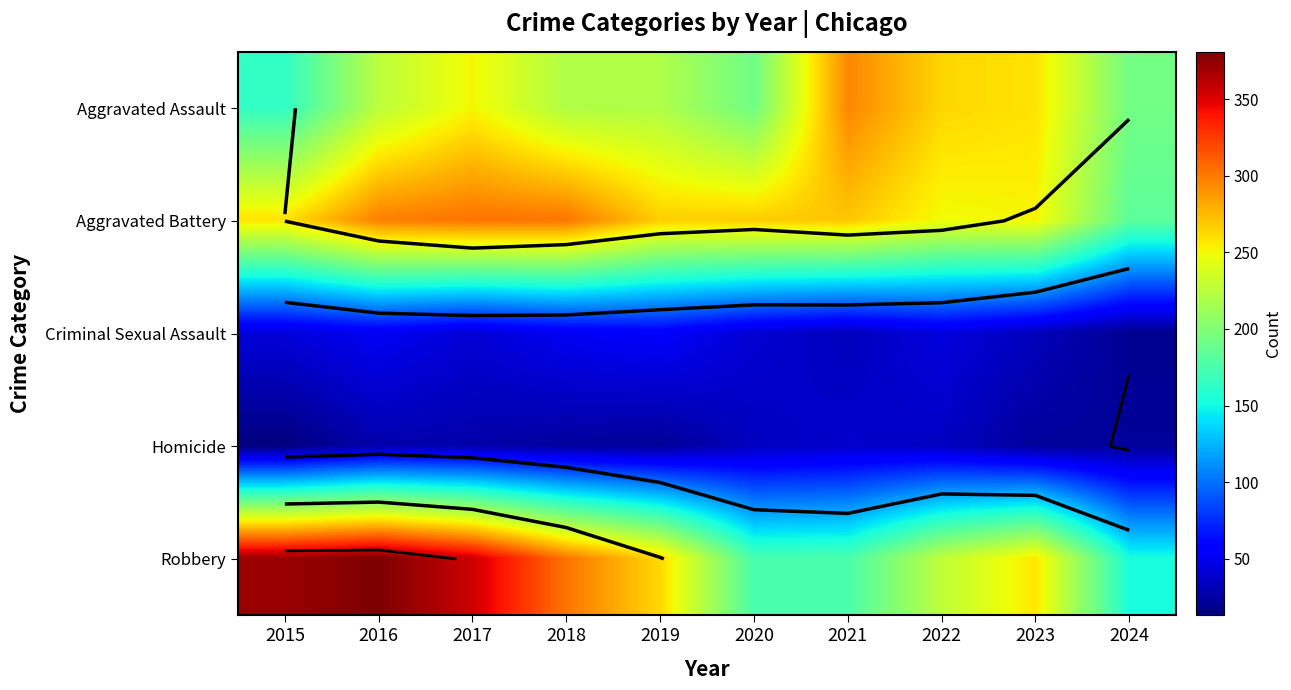

Read the Robbery value at 2016.

381